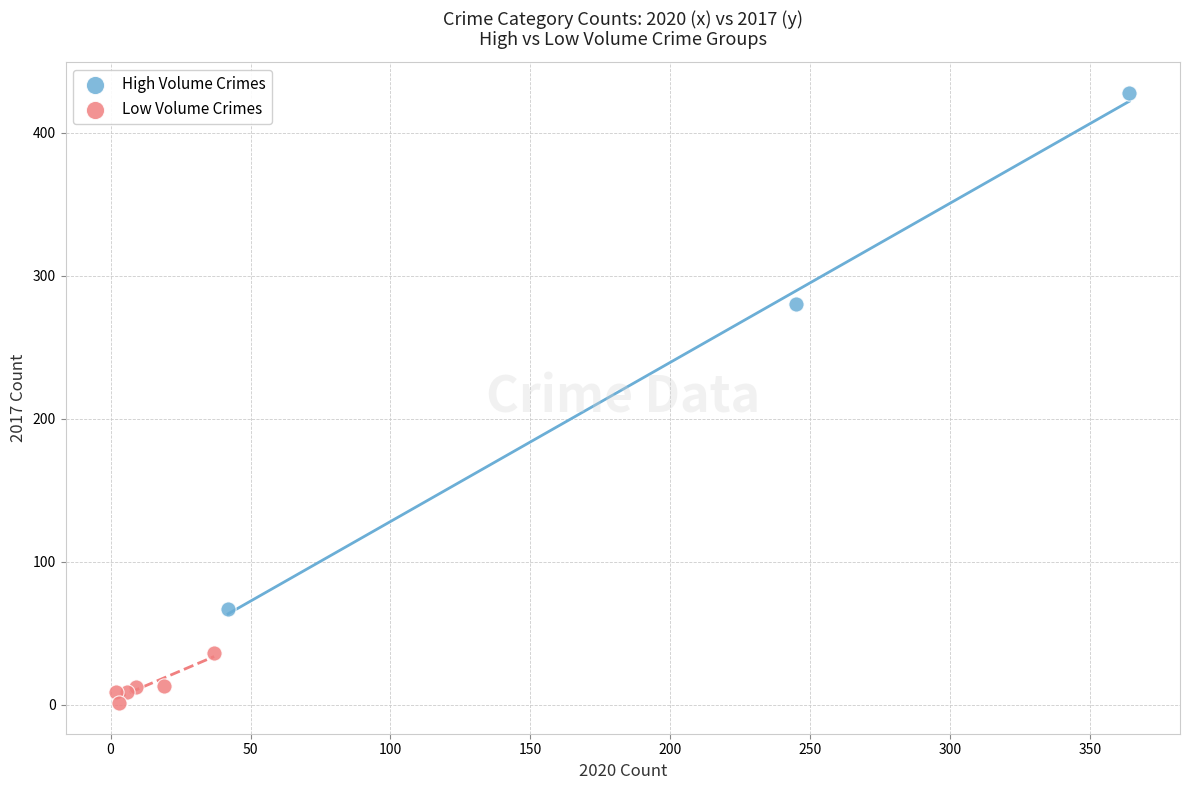

Which series reaches the maximum Y coordinate?

High Volume Crimes